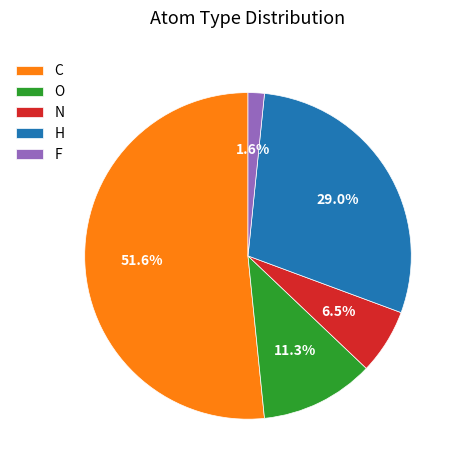

True or false: N accounts for 1% of the total.

False